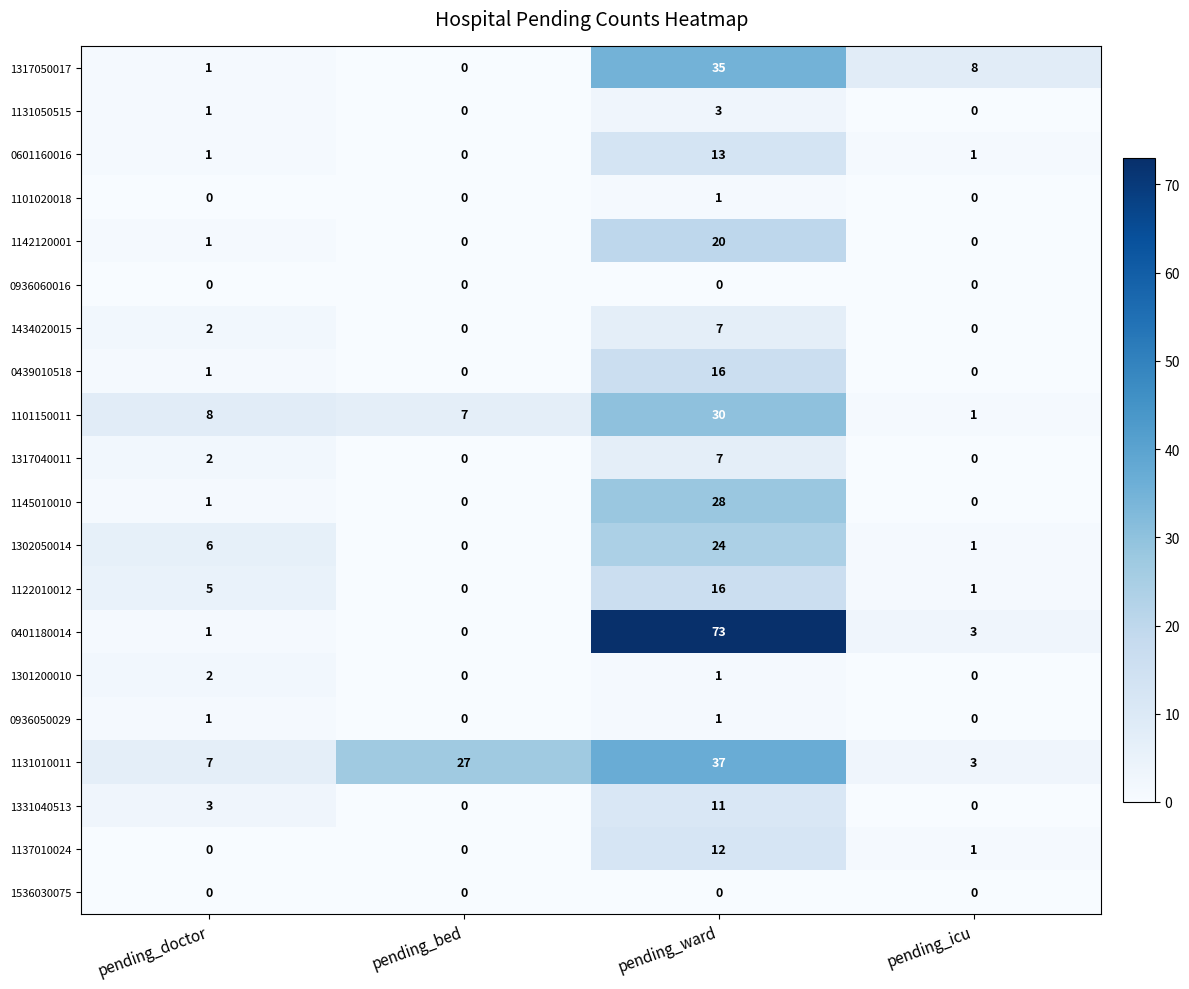

The value of 1101150011 at pending_bed is 9. True or false?

False